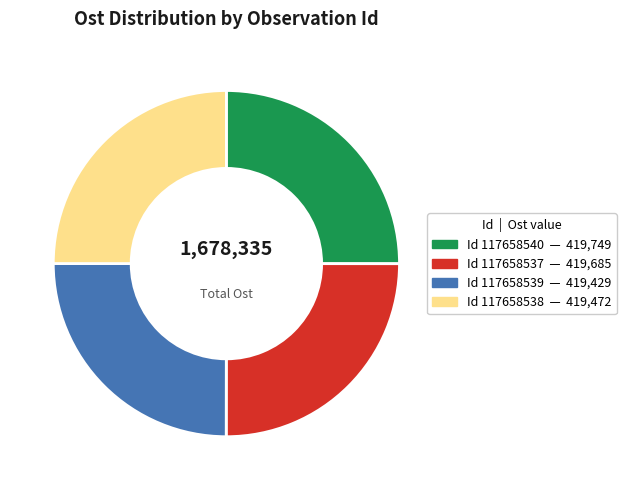

Is there a majority slice in this chart?

No